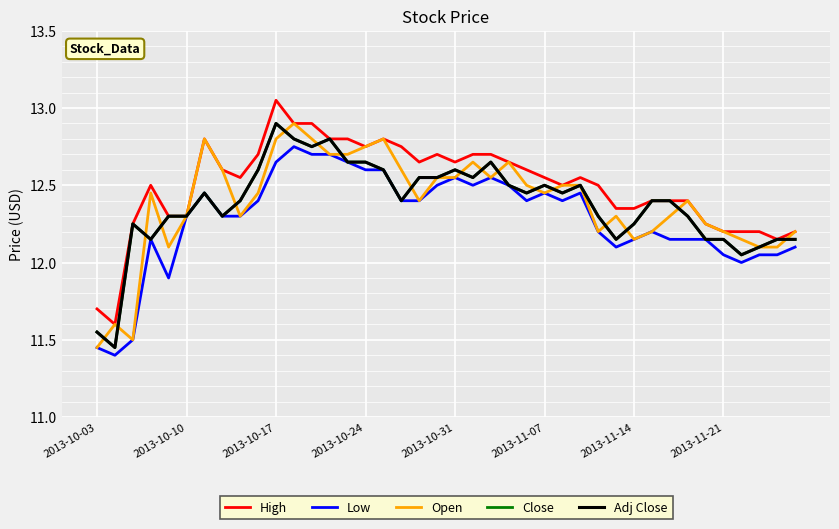

Is this an area chart (filled region under the line)?

No